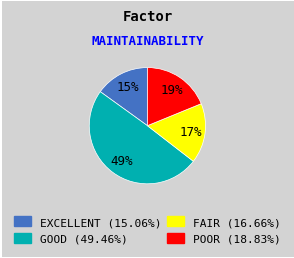

To the nearest percent, what is the average slice percentage?

25%